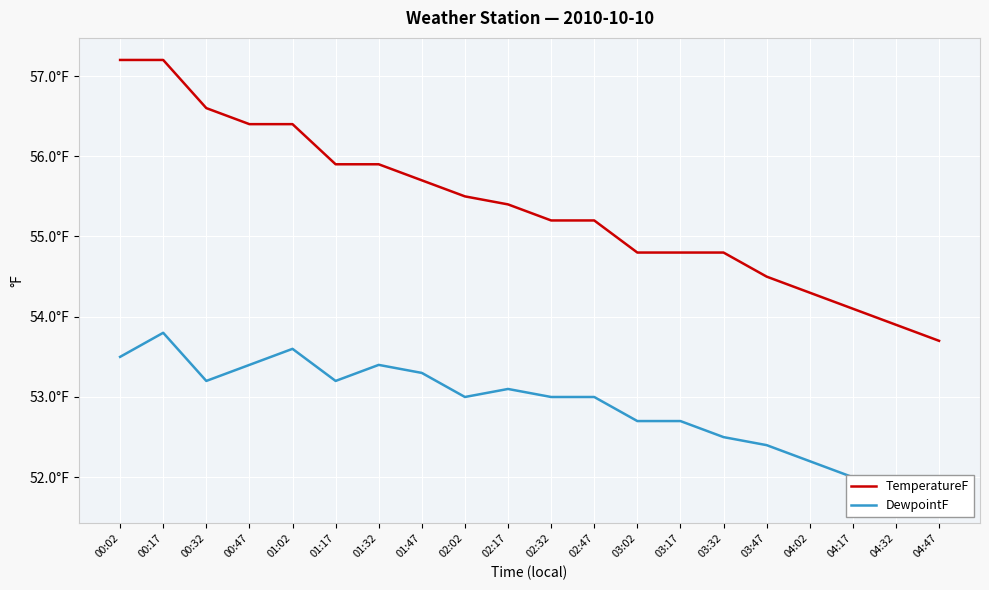

What is the minimum value shown in the chart?

51.7